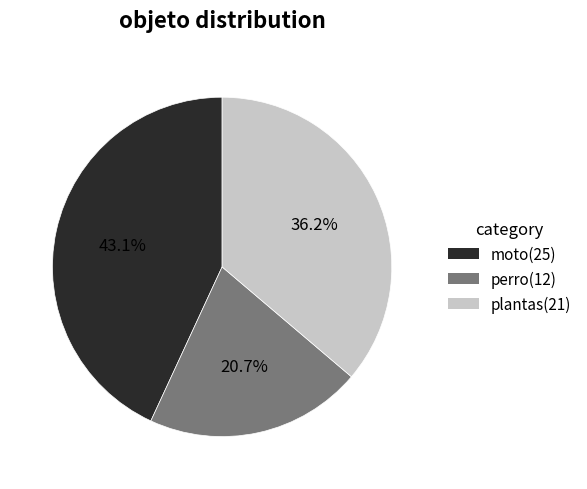

What percentage is NOT represented by perro?

79.3%